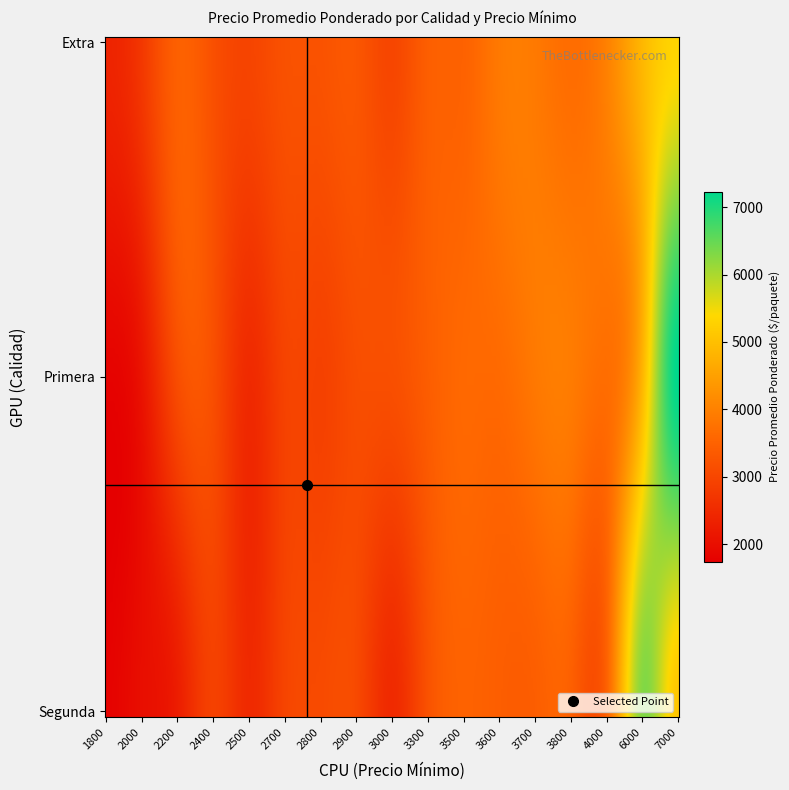

The Primera series shows 5341 at 3500. True or false?

False